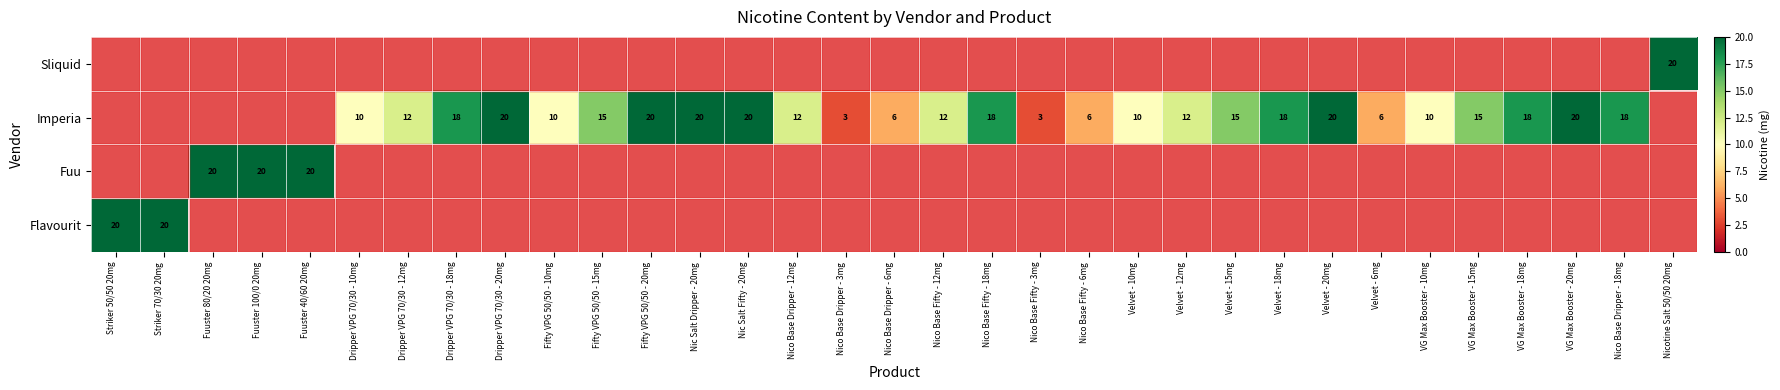

The Imperia series shows 12 at Nico Base Fifty - 12mg. True or false?

True